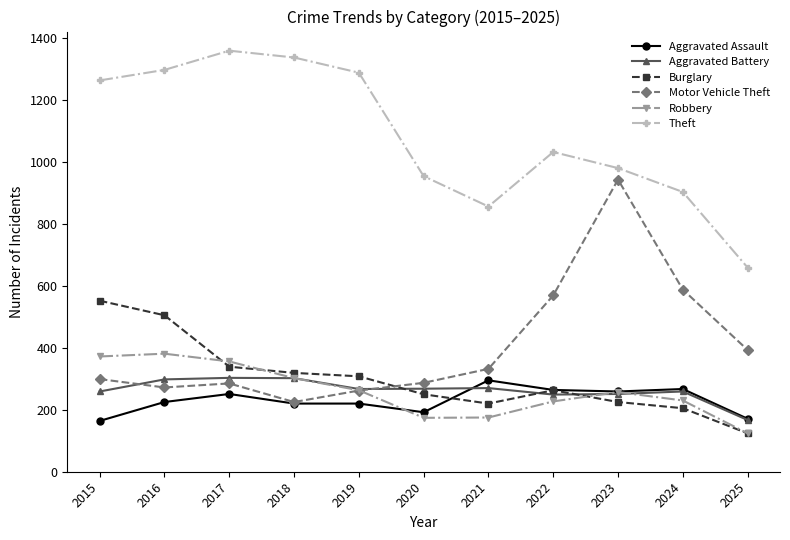

What is the spread (max minus min) of values at 2020?

780